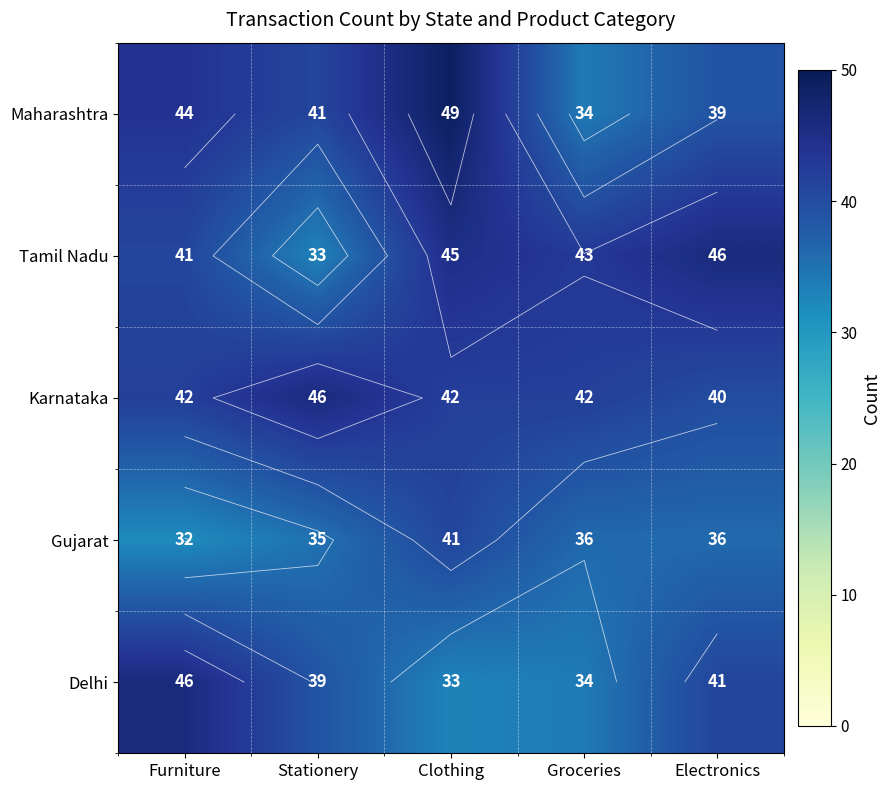

Rank the series by their maximum value, from highest to lowest.

Maharashtra, Tamil Nadu, Karnataka, Delhi, Gujarat